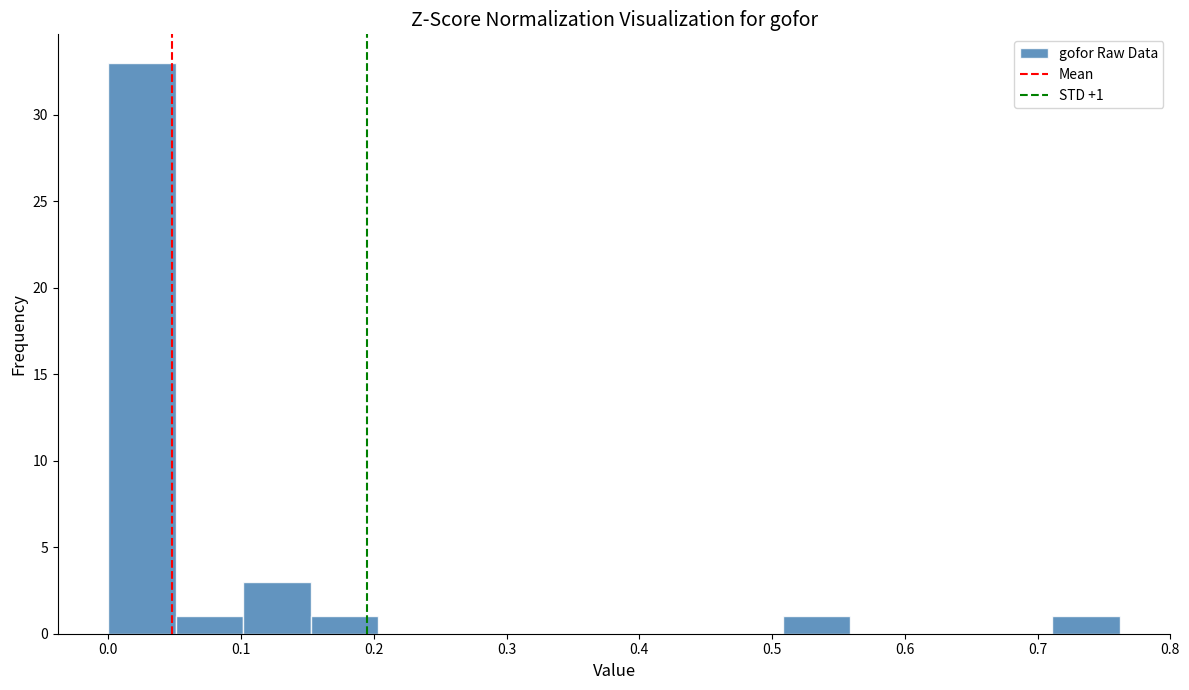

Which range on the x-axis has the tallest bar?

0.00 to 0.05